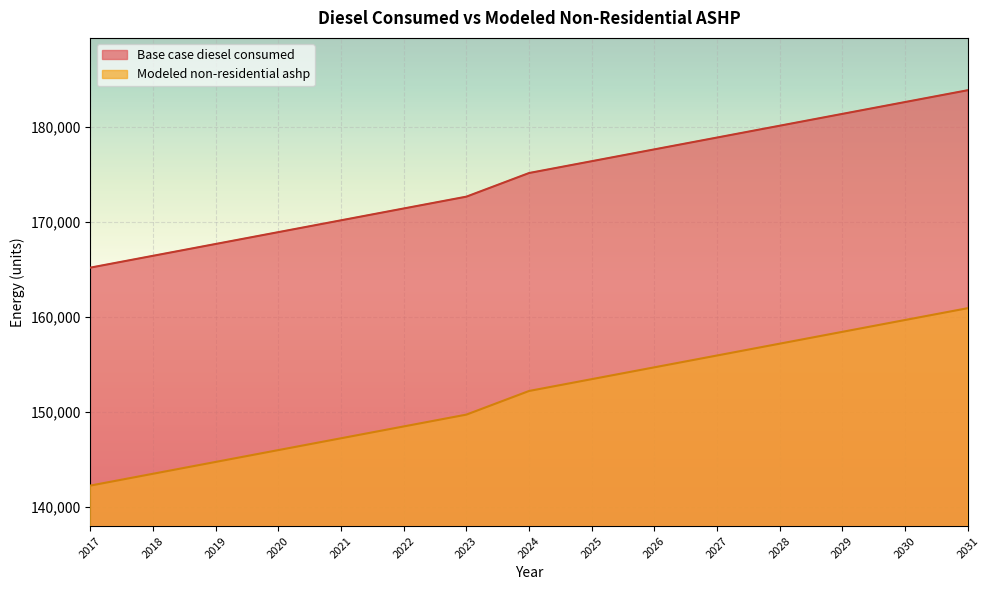

At how many categories does at least one series exceed 156666?

15